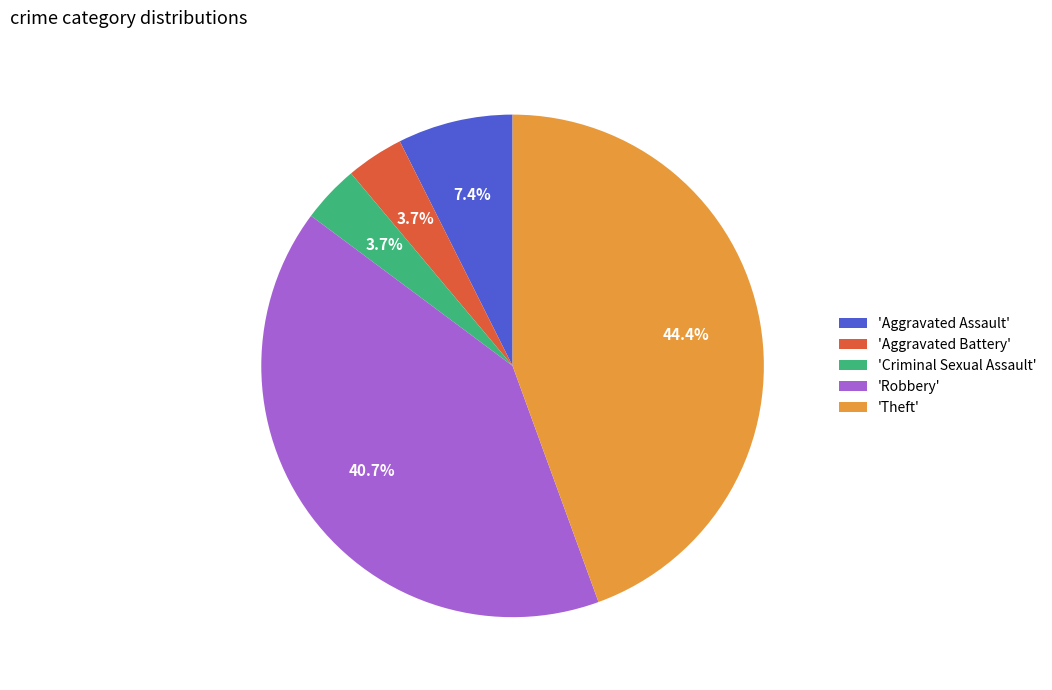

Is there a majority slice in this chart?

No